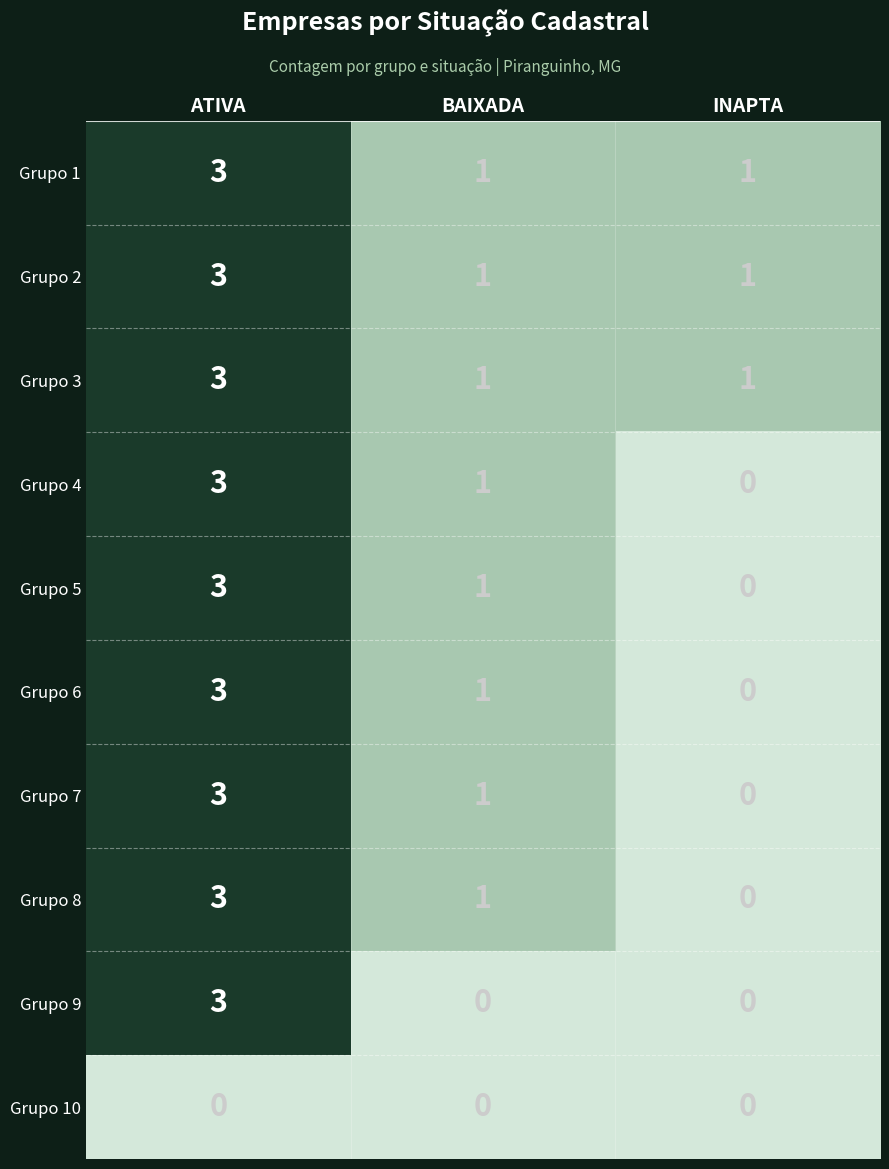

At which category does the chart reach its peak across all series?

ATIVA